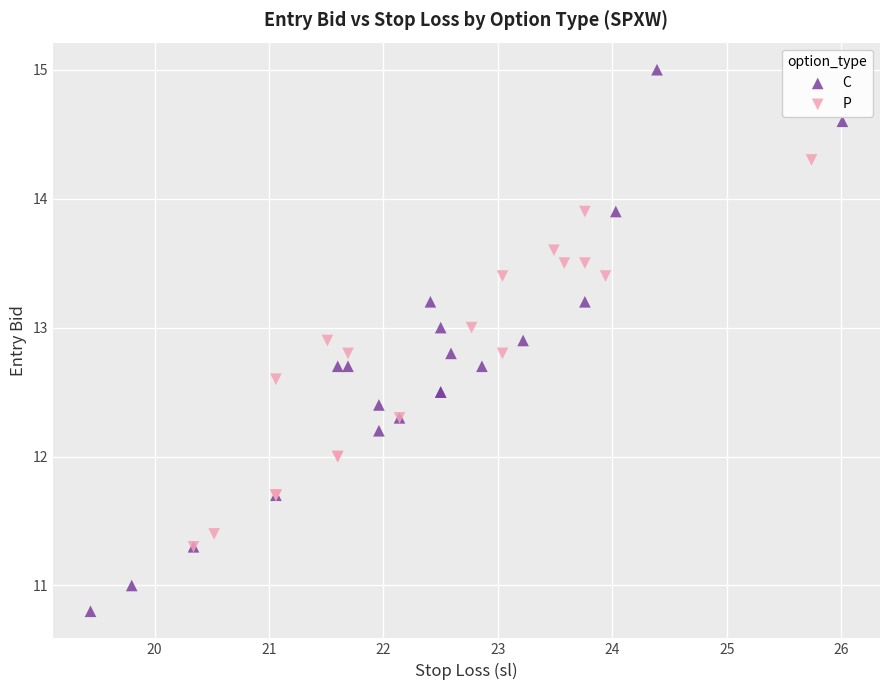

Which series contains the lowest Y value?

C